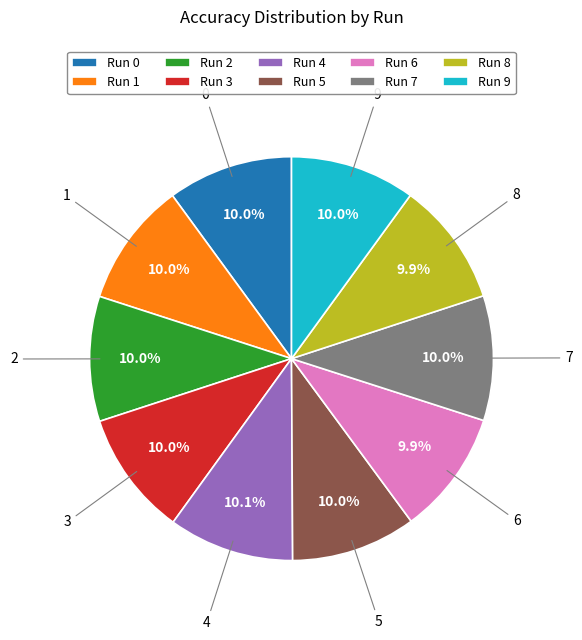

What percentage do Run 4 and Run 5 together represent?

20.1%